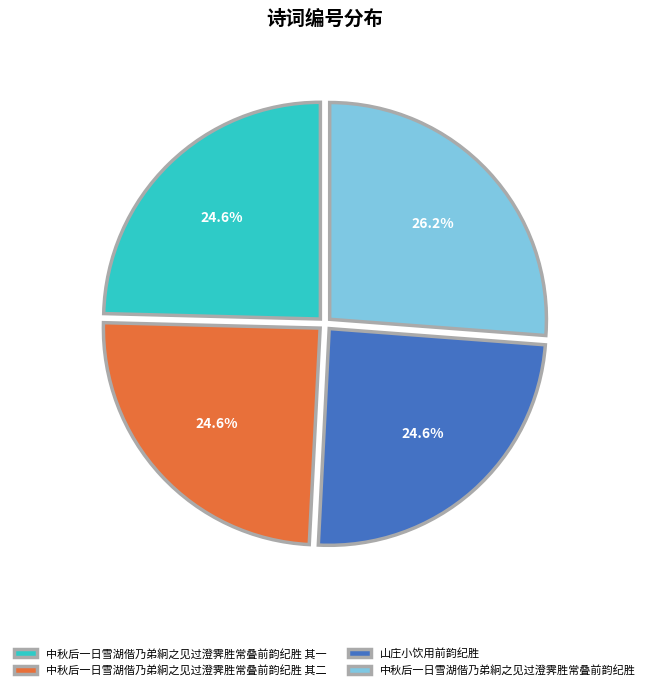

What percentage is the 山庄小饮用前韵纪胜 slice, to the nearest percent?

25%